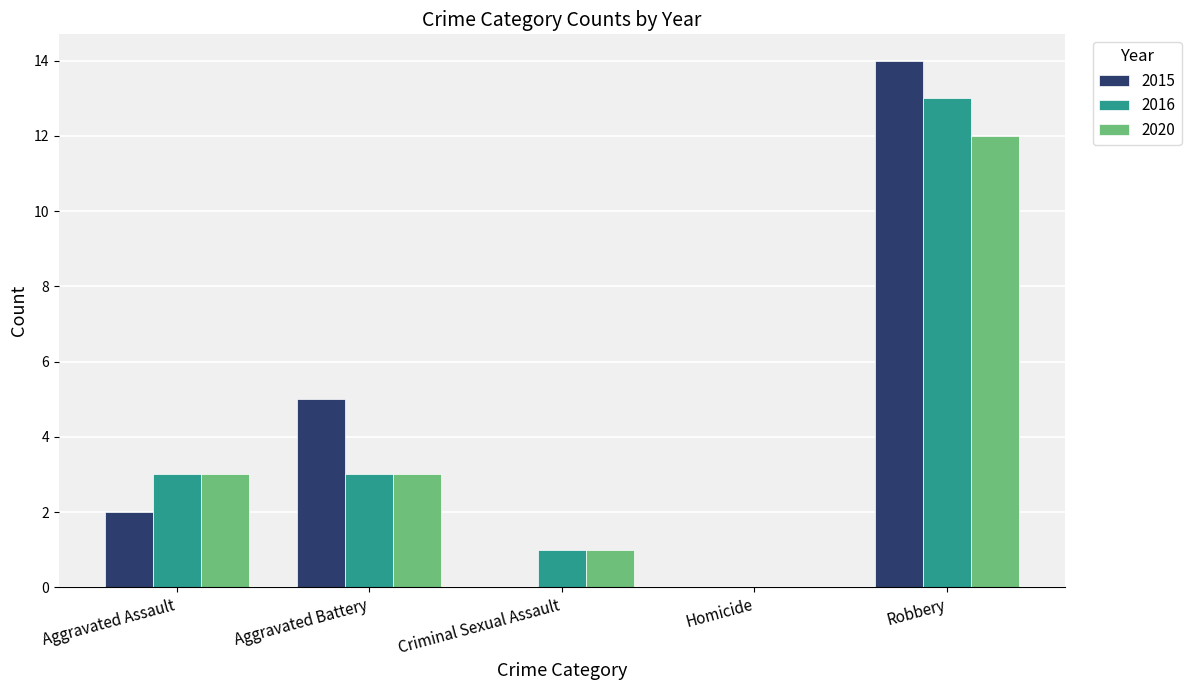

True or false: 2015 has a value of 0 at Homicide.

True